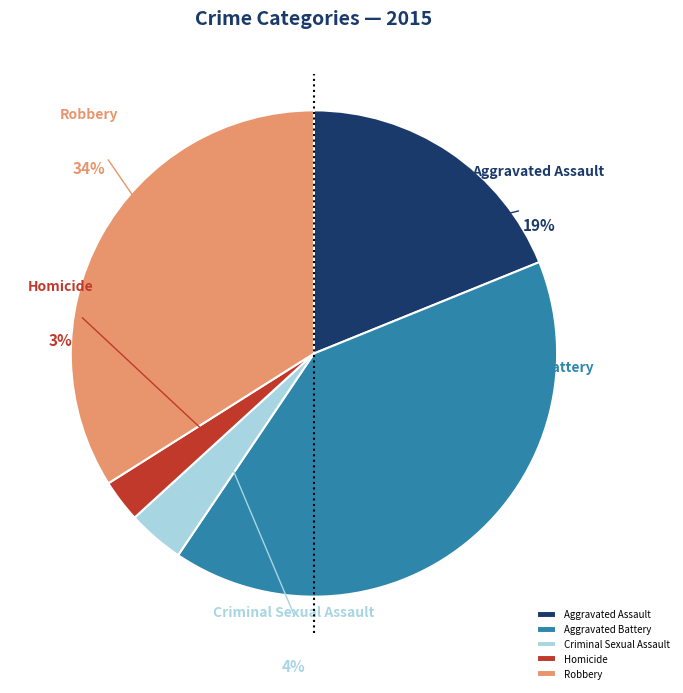

What percentage is NOT represented by Criminal Sexual Assault?

96.2%